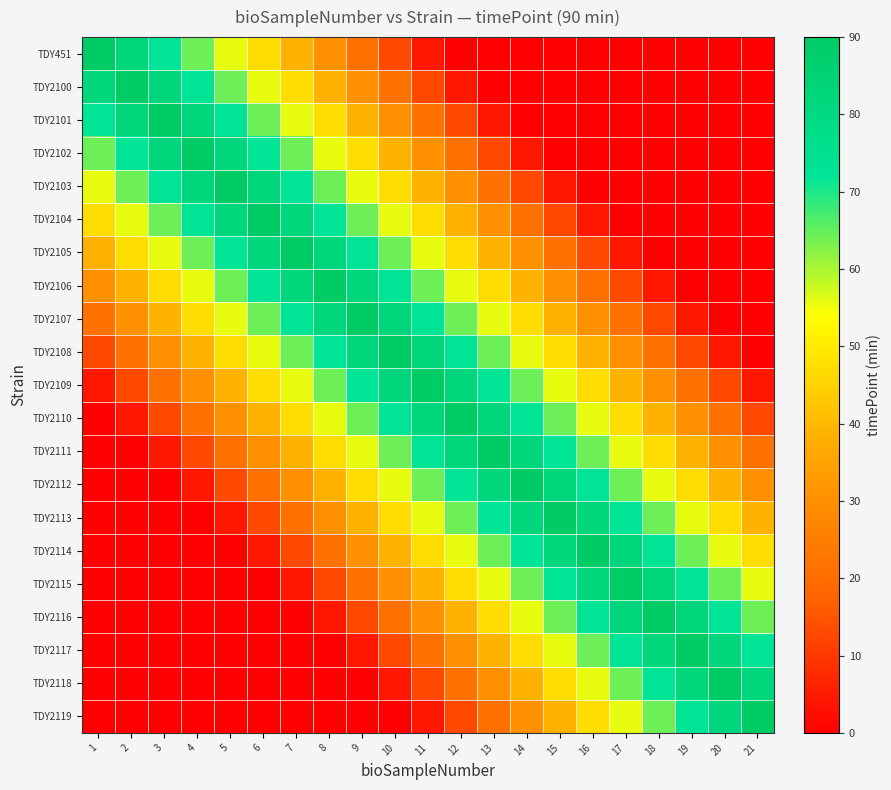

Rank the series by their maximum value, from lowest to highest.

TDY451, TDY2100, TDY2101, TDY2102, TDY2103, TDY2104, TDY2105, TDY2106, TDY2107, TDY2108, TDY2109, TDY2110, TDY2111, TDY2112, TDY2113, TDY2114, TDY2115, TDY2116, TDY2117, TDY2118, TDY2119